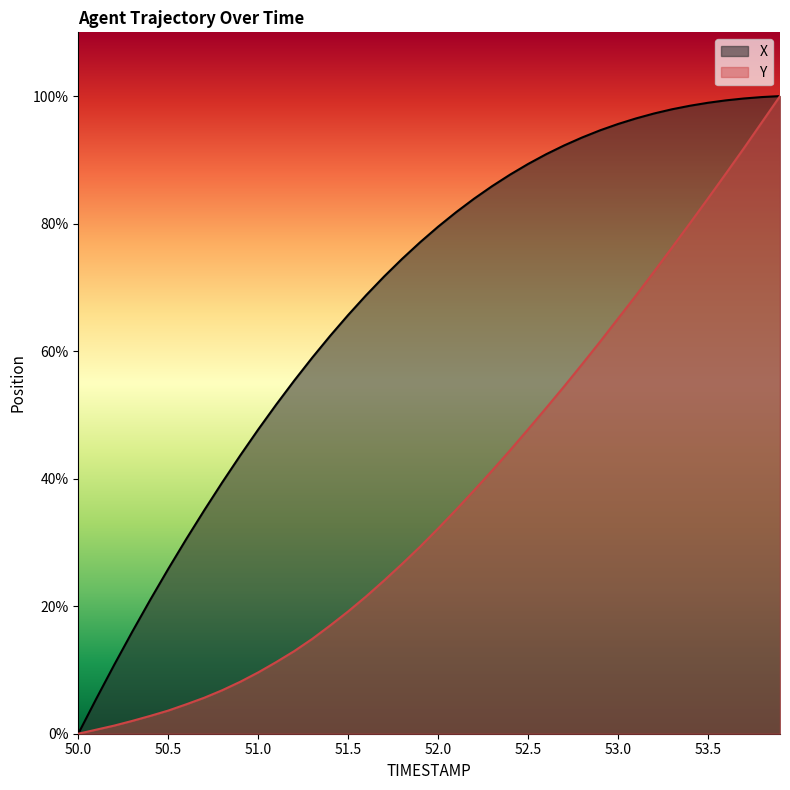

Reading right to left, transcribe all the data shown in this chart.

X: 53.9=100.0	53.8=99.8	53.7=99.6	53.6=99.3	53.5=99.0	53.4=98.5	53.3=97.9	53.2=97.3	53.1=96.5	53.0=95.6	52.9=94.6	52.8=93.5	52.7=92.3	52.6=90.9	52.5=89.4	52.4=87.7	52.3=85.9	52.2=83.9	52.1=81.8	52.0=79.5	51.9=77.1	51.8=74.5	51.7=71.7	51.6=68.8	51.5=65.7	51.4=62.4	51.3=59.0	51.2=55.4	51.1=51.6	51.0=47.7	50.9=43.6	50.8=39.4	50.7=35.0	50.6=30.5	50.5=25.8	50.4=21.0	50.3=16.0	50.2=10.8	50.1=5.5	50.0=0.0
Y: 53.9=100.0	53.8=95.9	53.7=91.9	53.6=87.9	53.5=84.0	53.4=80.1	53.3=76.3	53.2=72.5	53.1=68.7	53.0=65.1	52.9=61.5	52.8=57.9	52.7=54.5	52.6=51.1	52.5=47.7	52.4=44.5	52.3=41.3	52.2=38.2	52.1=35.1	52.0=32.2	51.9=29.3	51.8=26.6	51.7=24.0	51.6=21.5	51.5=19.2	51.4=17.0	51.3=14.9	51.2=13.0	51.1=11.2	51.0=9.6	50.9=8.1	50.8=6.8	50.7=5.6	50.6=4.6	50.5=3.6	50.4=2.8	50.3=2.0	50.2=1.3	50.1=0.6	50.0=0.0